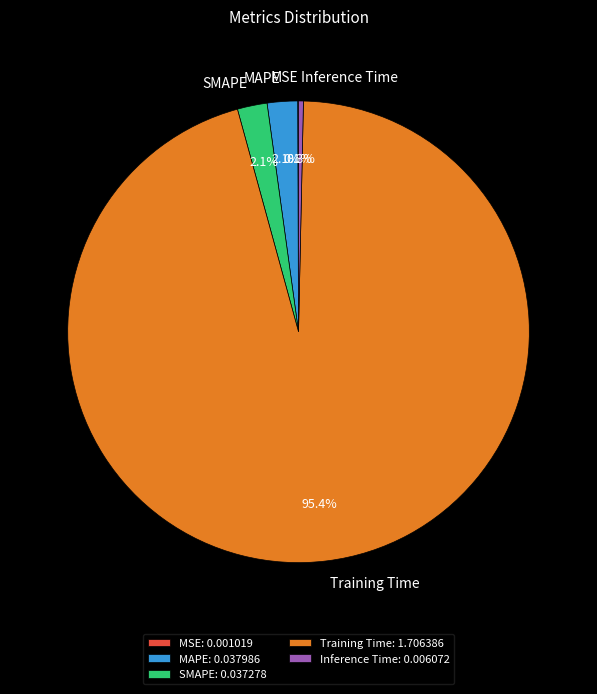

Is there any slice that represents more than half of the pie?

Yes